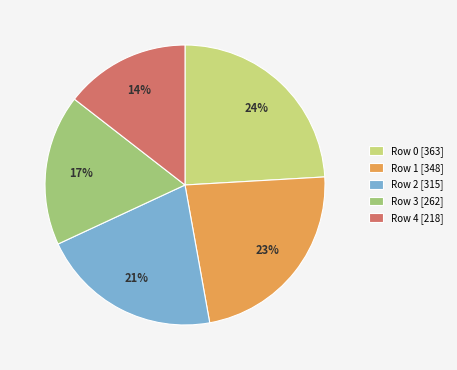

Rank the categories by value from lowest to highest.

Row 4 [218], Row 3 [262], Row 2 [315], Row 1 [348], Row 0 [363]